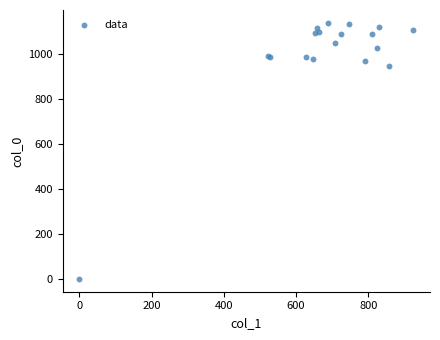

What Y value in the scatter plot is closest to 570?

946.7